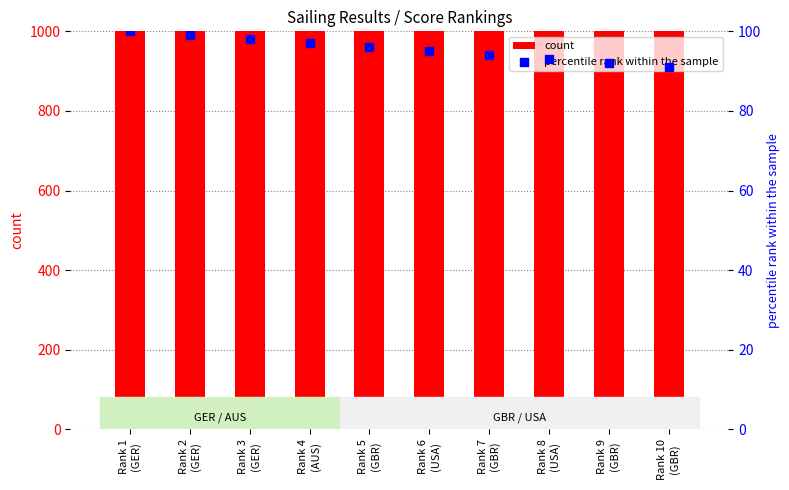

Which series has the largest total across all categories?

count